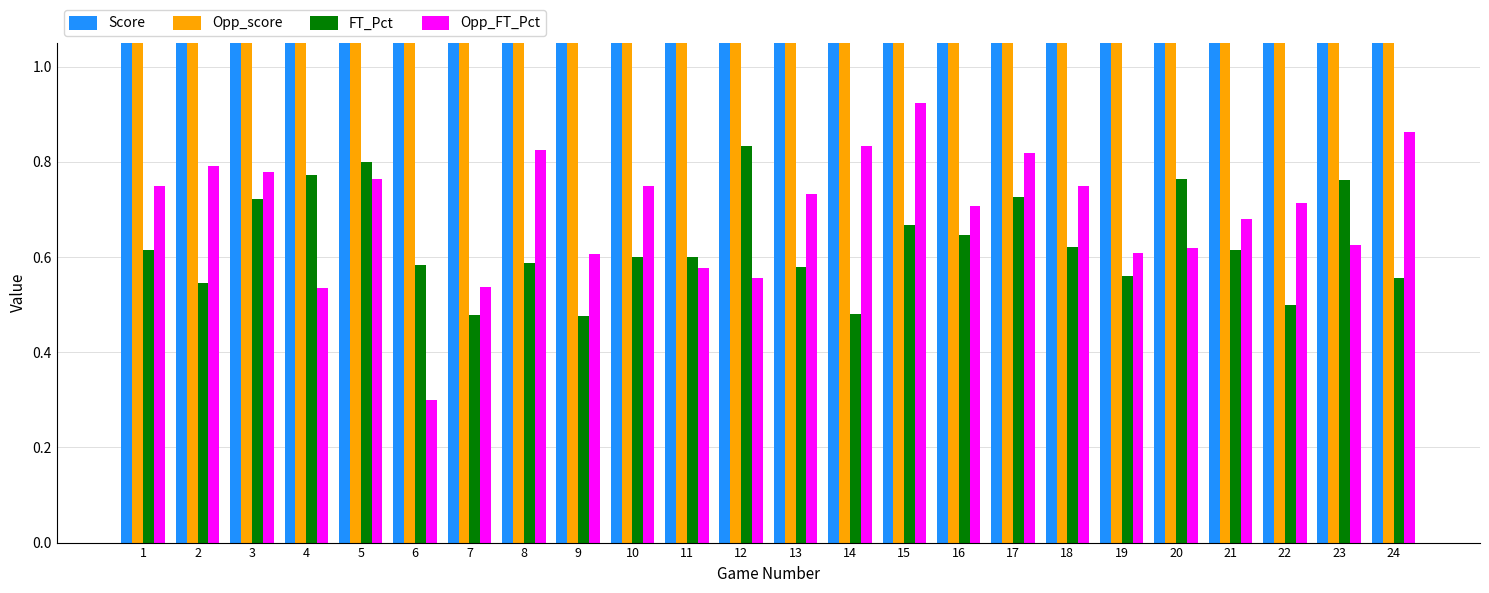

Which series has the largest range (max minus min)?

Score